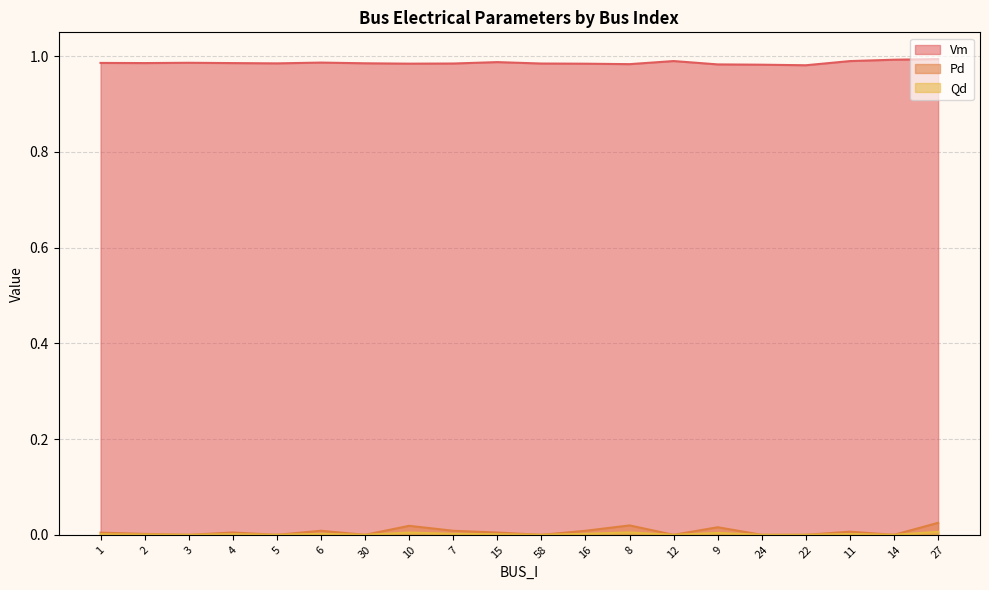

Reading right to left, transcribe all the data shown in this chart.

Vm: 27=1.0	14=1.0	11=1.0	22=1.0	24=1.0	9=1.0	12=1.0	8=1.0	16=1.0	58=1.0	15=1.0	7=1.0	10=1.0	30=1.0	6=1.0	5=1.0	4=1.0	3=1.0	2=1.0	1=1.0
Pd: 27=0.0	14=0.0	11=0.0	22=0.0	24=0.0	9=0.0	12=0.0	8=0.0	16=0.0	58=0.0	15=0.0	7=0.0	10=0.0	30=0.0	6=0.0	5=0.0	4=0.0	3=0.0	2=0.0	1=0.0
Qd: 27=0.0	14=0.0	11=0.0	22=0.0	24=0.0	9=0.0	12=0.0	8=0.0	16=0.0	58=0.0	15=0.0	7=0.0	10=0.0	30=0.0	6=0.0	5=0.0	4=0.0	3=0.0	2=0.0	1=0.0